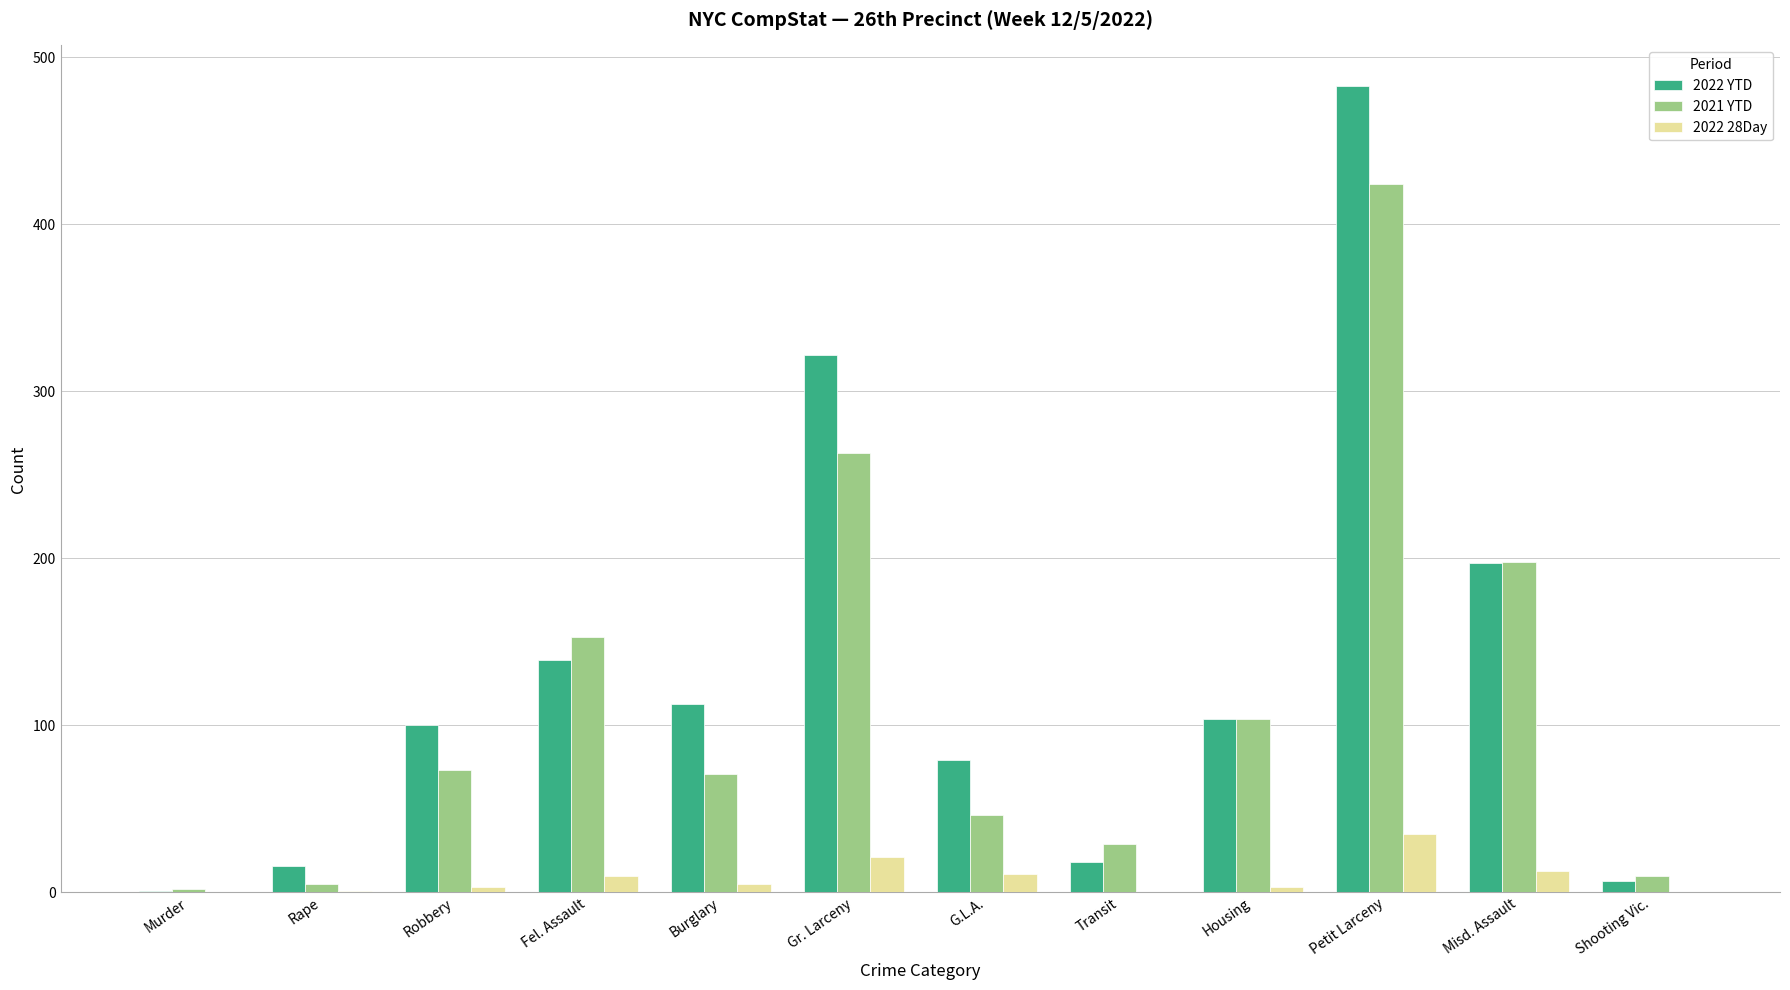

Which series changed the most between Burglary and Shooting Vic.?

2022 YTD